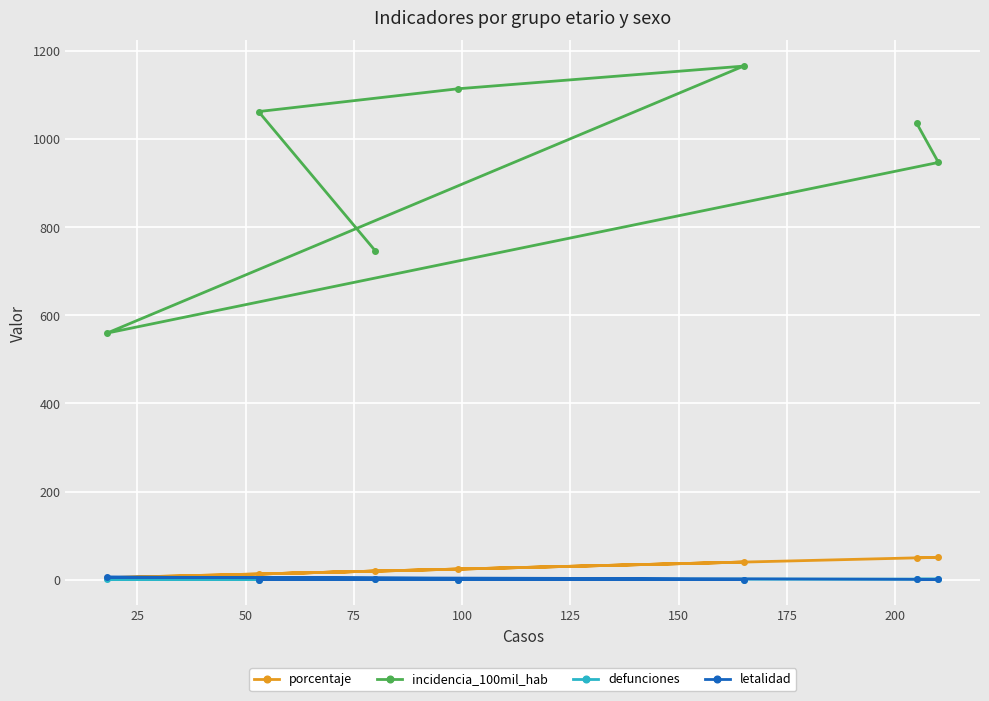

How many lines are shown in the chart?

4